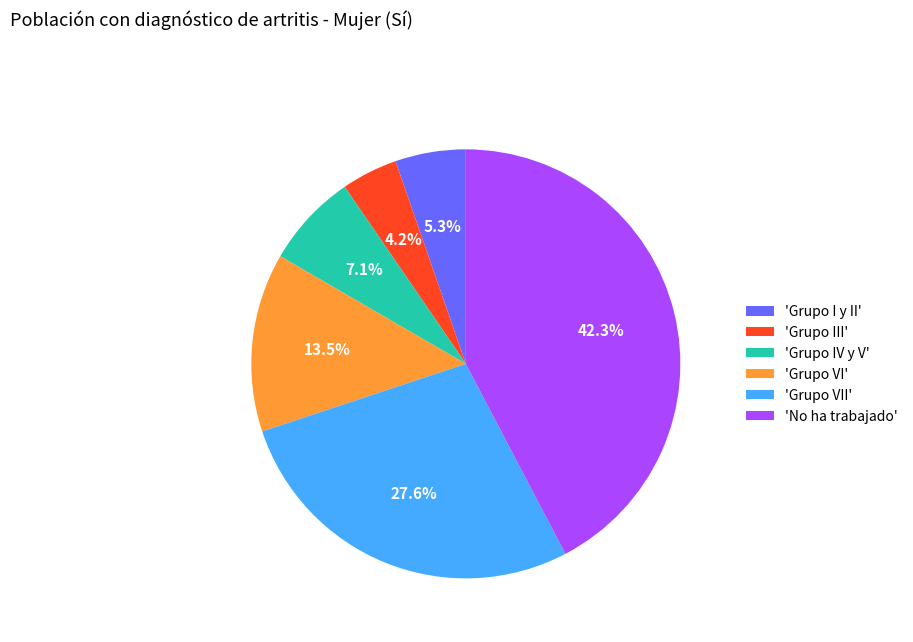

Is there any slice that represents more than half of the pie?

No